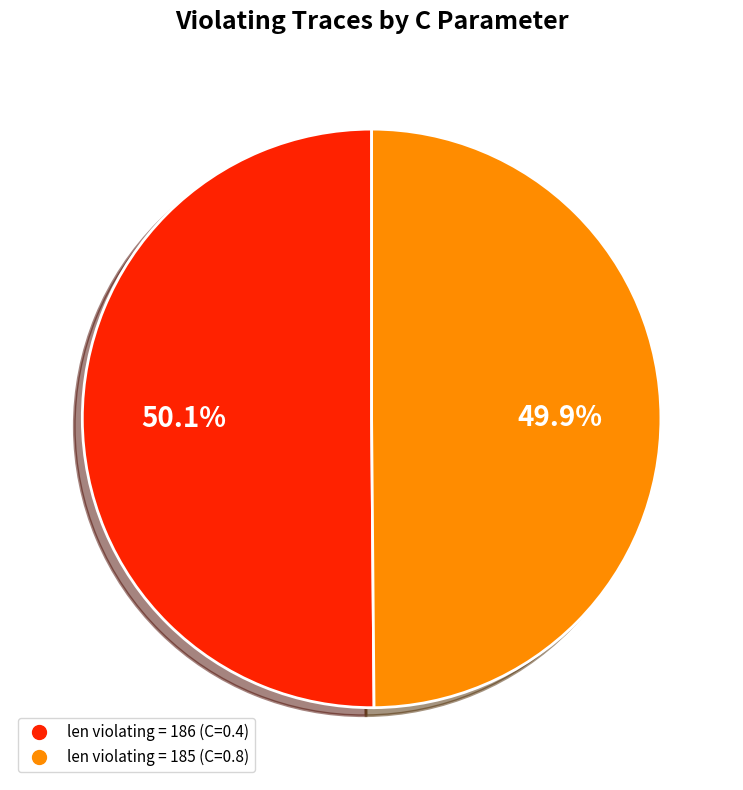

Is the sum of len violating = 185 (C=0.8) and len violating = 186 (C=0.4) greater than half?

Yes